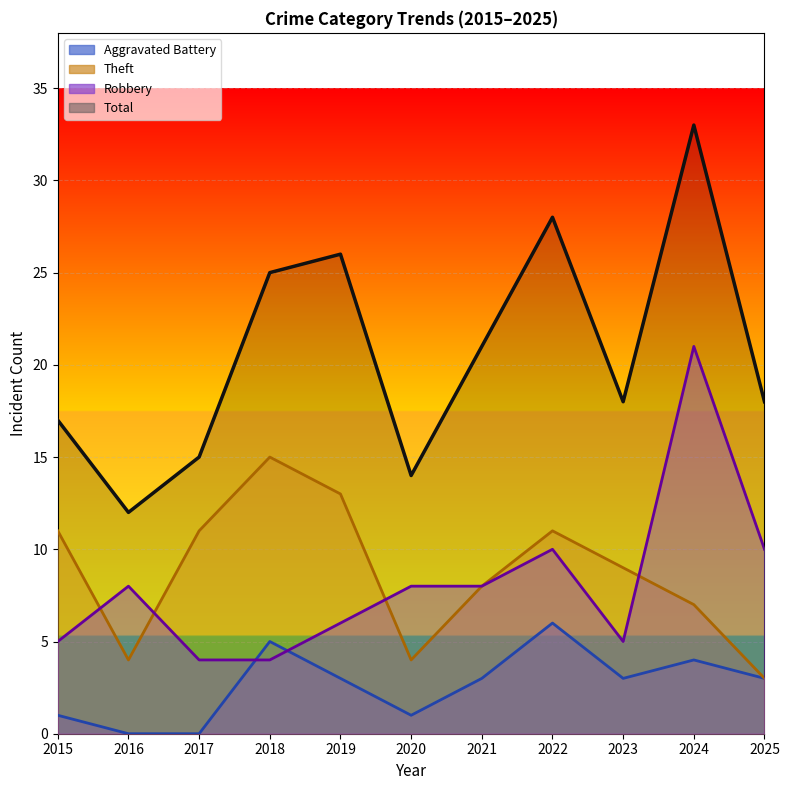

True or false: Aggravated Battery has a value of 8 at 2018.

False